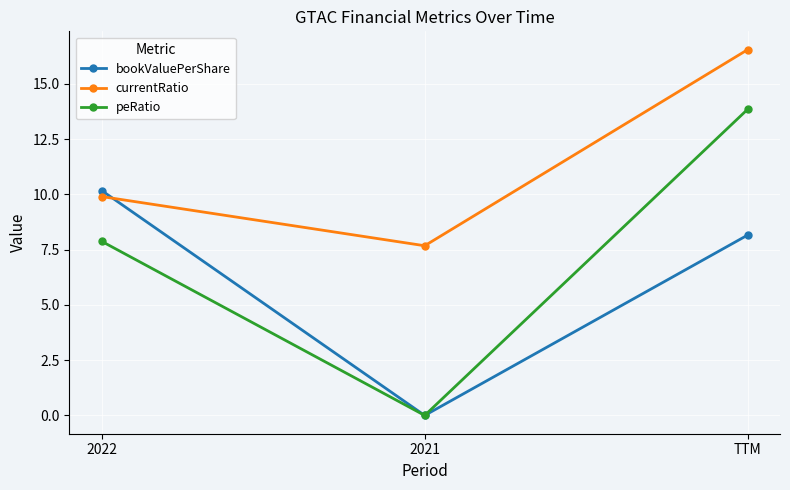

At 2022, list the series in order from largest to smallest.

bookValuePerShare, currentRatio, peRatio